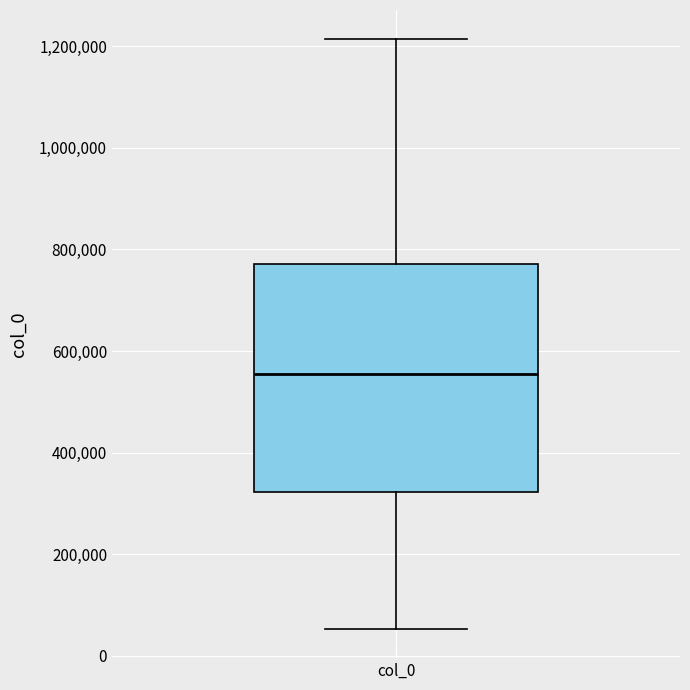

Read this box plot against the y-axis: the position of the median line, the range covered by the box, and the ends of both whiskers. The values are not printed on the chart, so give them approximately, as read against the axis.

median 560000, box 320000 to 780000, whiskers 60000 to 1220000